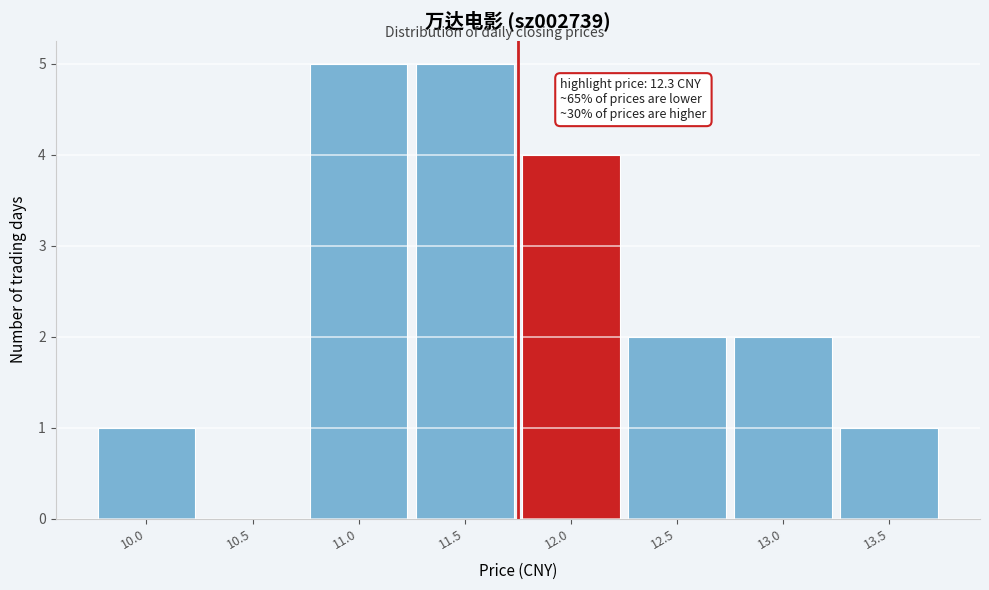

Reading left to right, what are all the values shown in this chart?

10.0=1	10.5=0	11.0=5	11.5=5	12.0=4	12.5=2	13.0=2	13.5=1